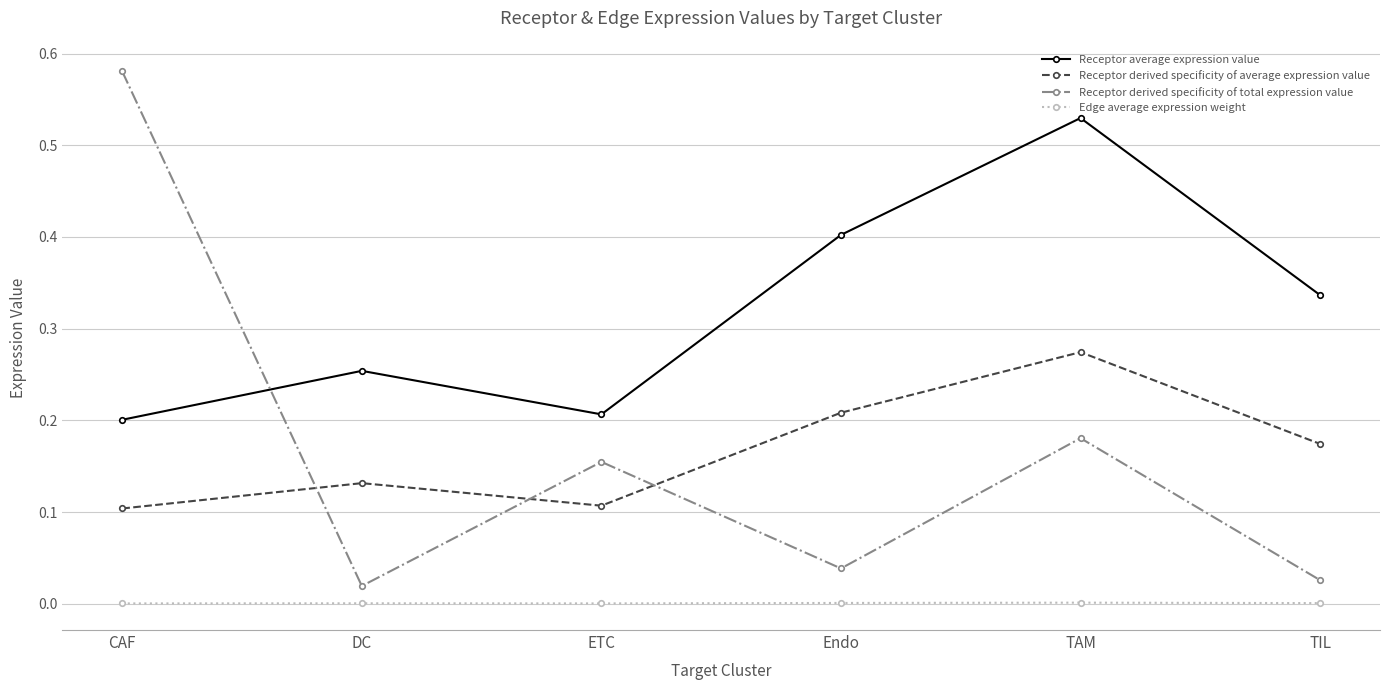

What is the sum of all Receptor derived specificity of average expression value values?

1.0